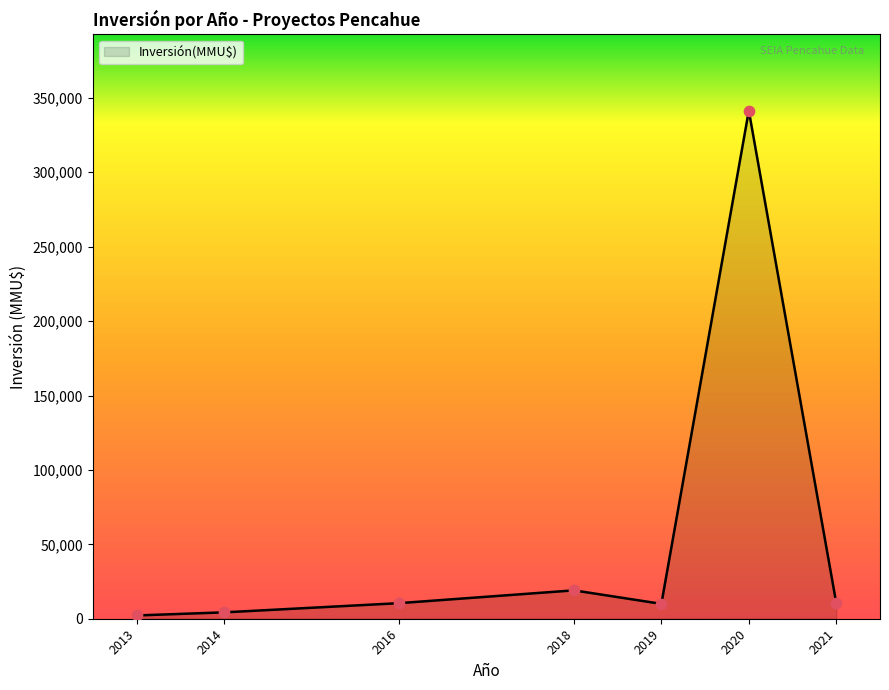

Approximately how many times larger is the value at 2019 compared to 2018?

0.5